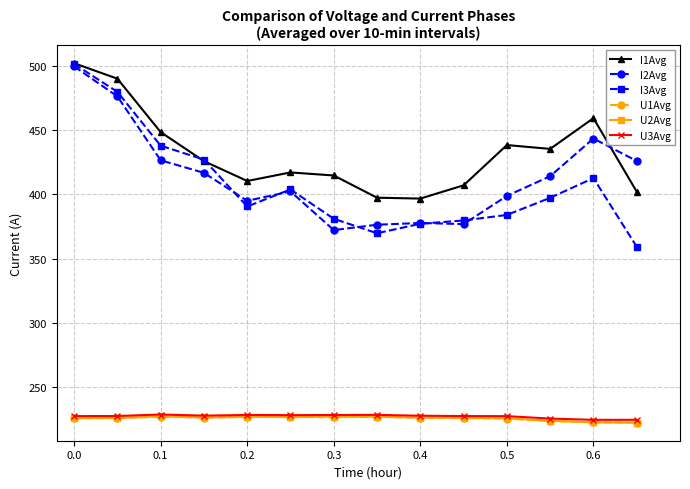

What is the maximum value shown in the chart?

502.2